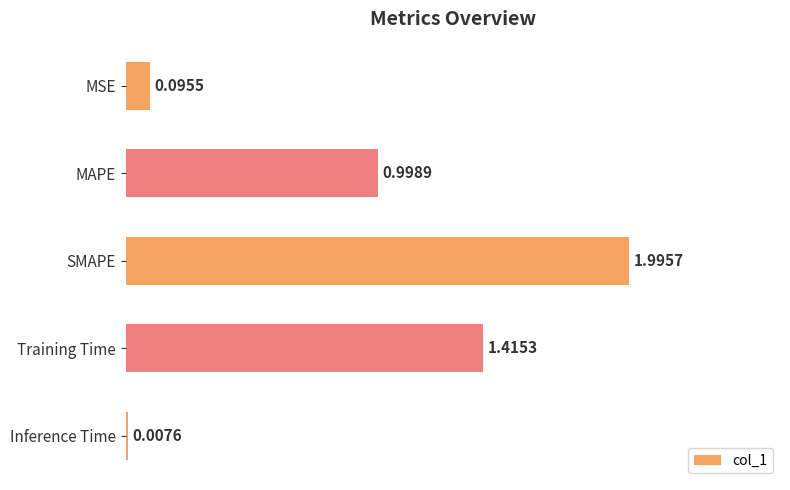

What is the change in value from Inference Time to SMAPE?

+2.0